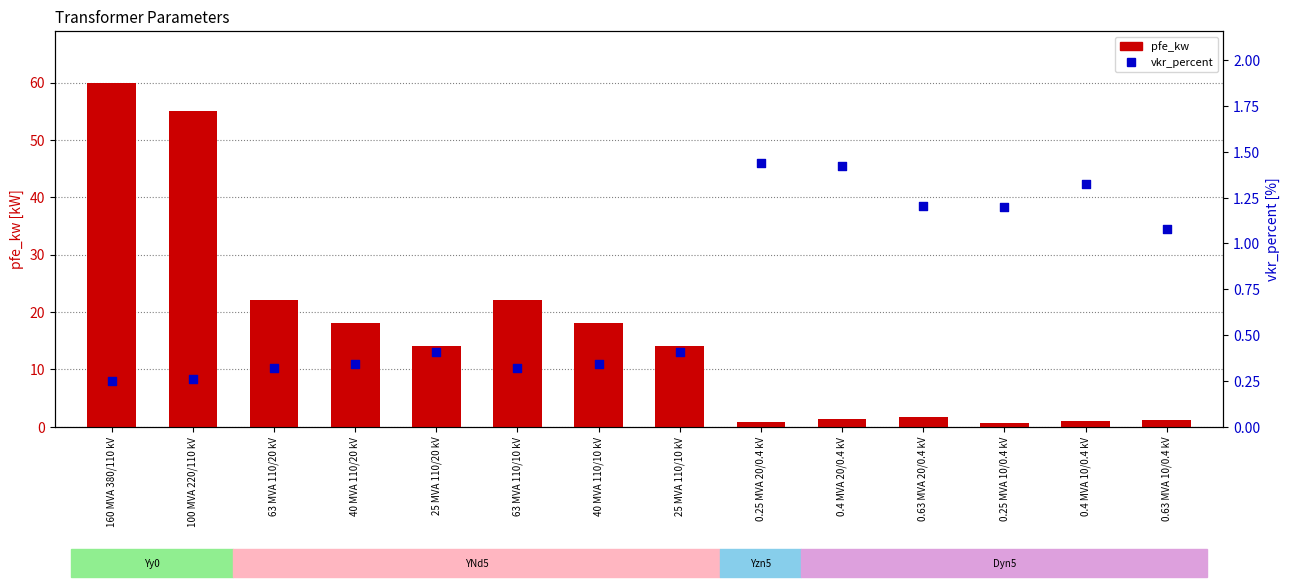

Which series has the largest Y range (max minus min)?

pfe_kw